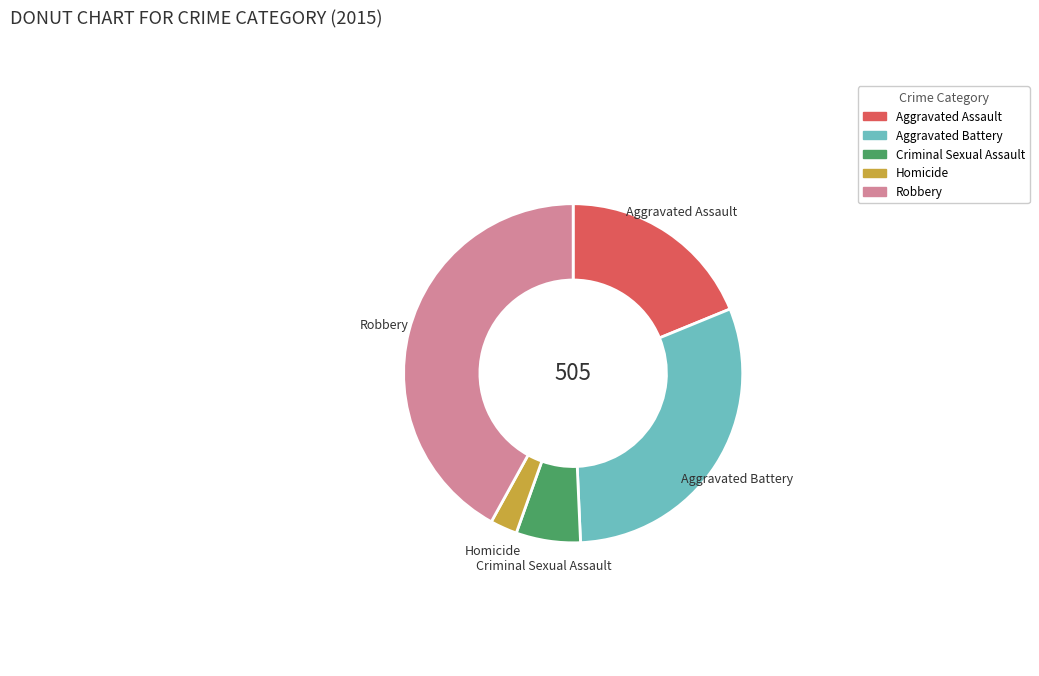

Do Robbery and Homicide together represent more than half of the pie?

No